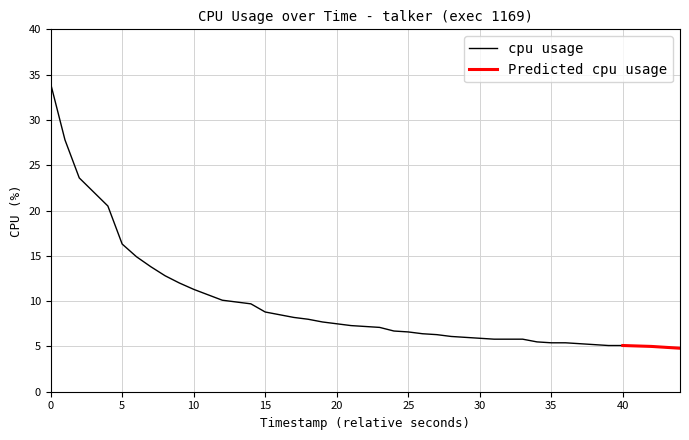

What is the highest value of the cpu usage series?

34.0